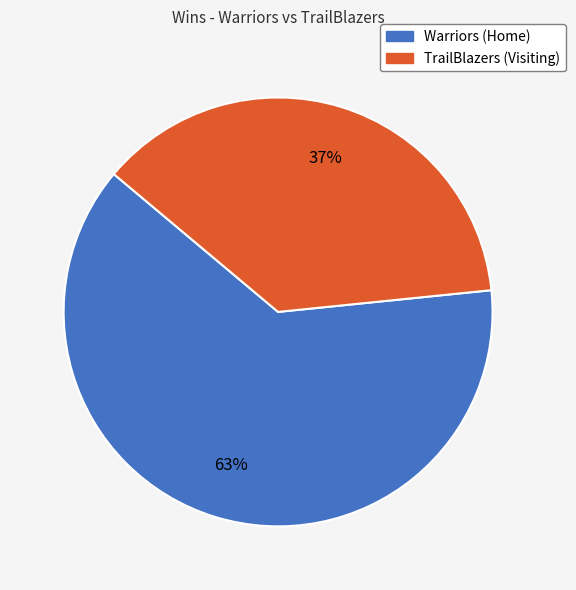

Is there any slice that represents more than half of the pie?

Yes